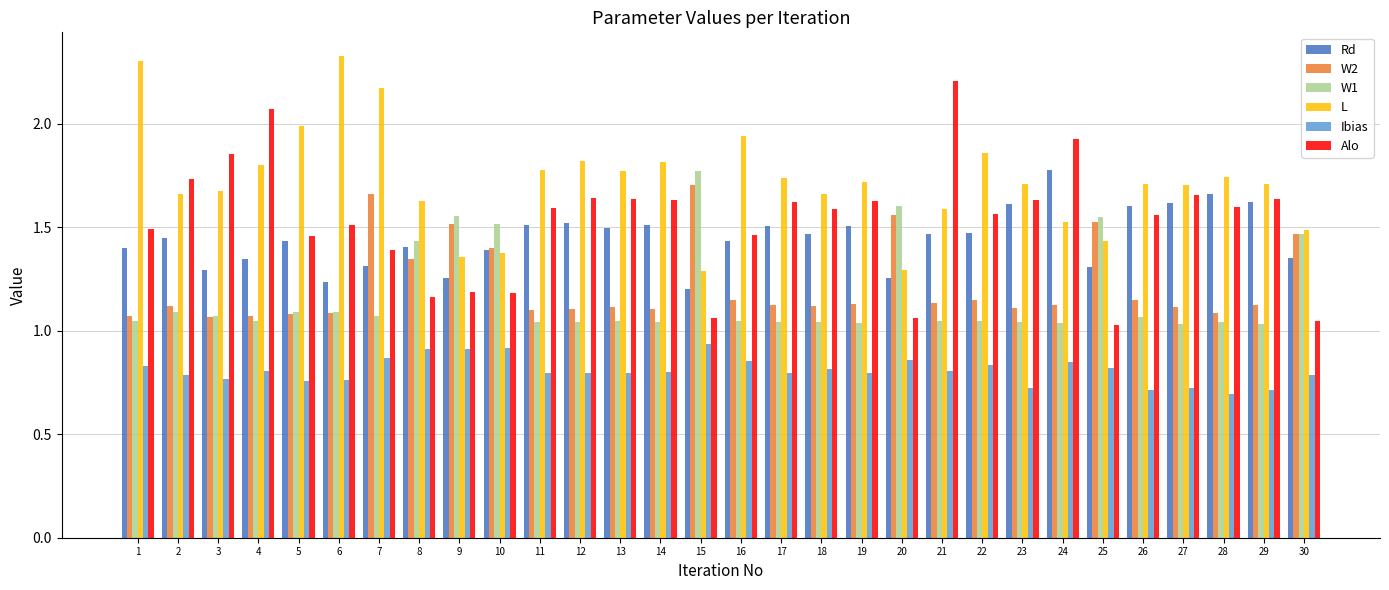

Which series has the largest range (max minus min)?

Alo